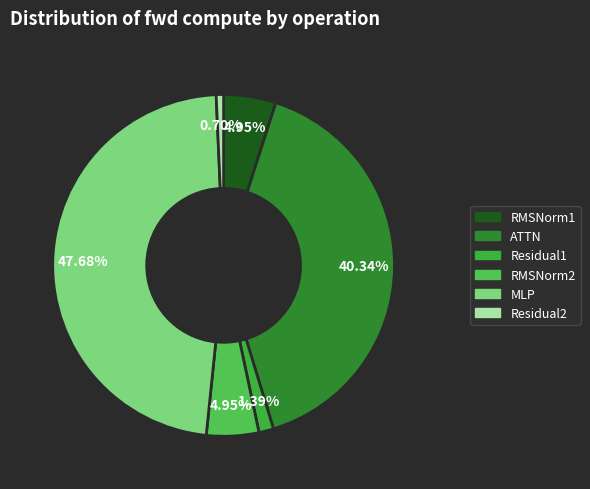

How much of the chart is everything except Residual2?

99.3%